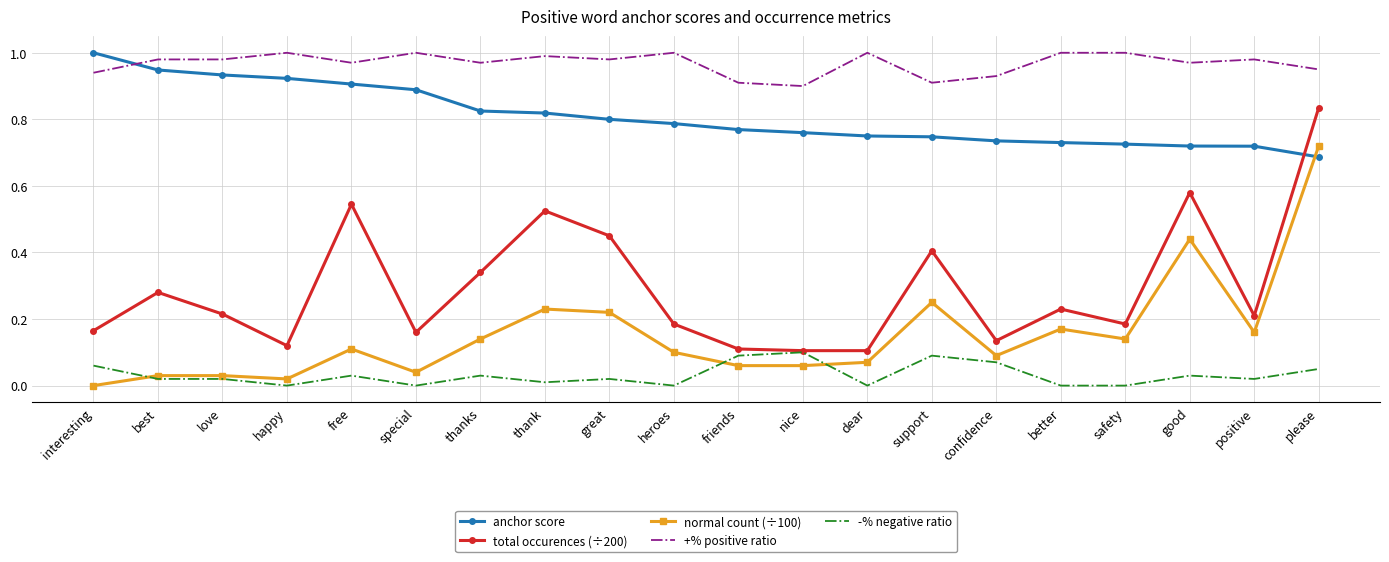

Which series has the largest total across all categories?

+% positive ratio